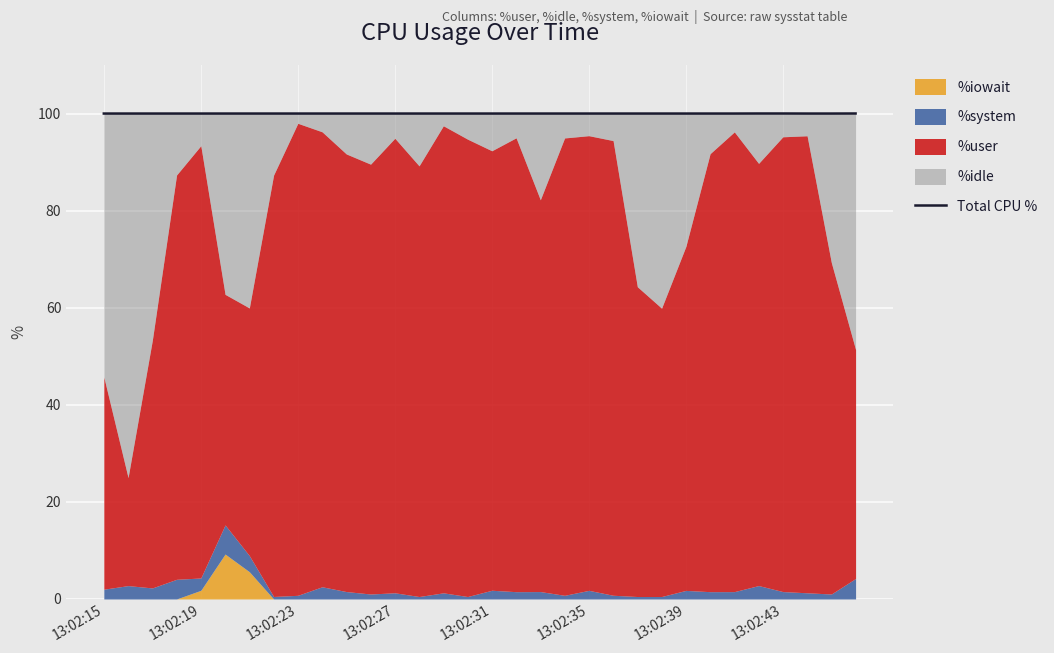

What is the sum of the values at 25 and 16?

200.0